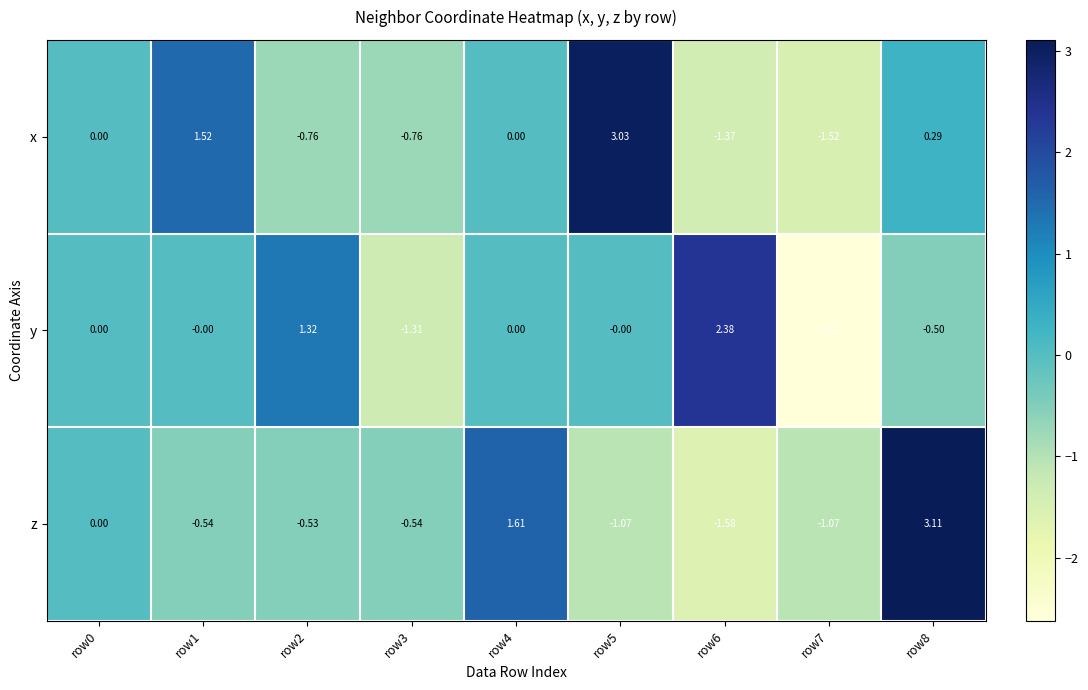

Is the value of z at row8 greater than the value of x at row4?

Yes